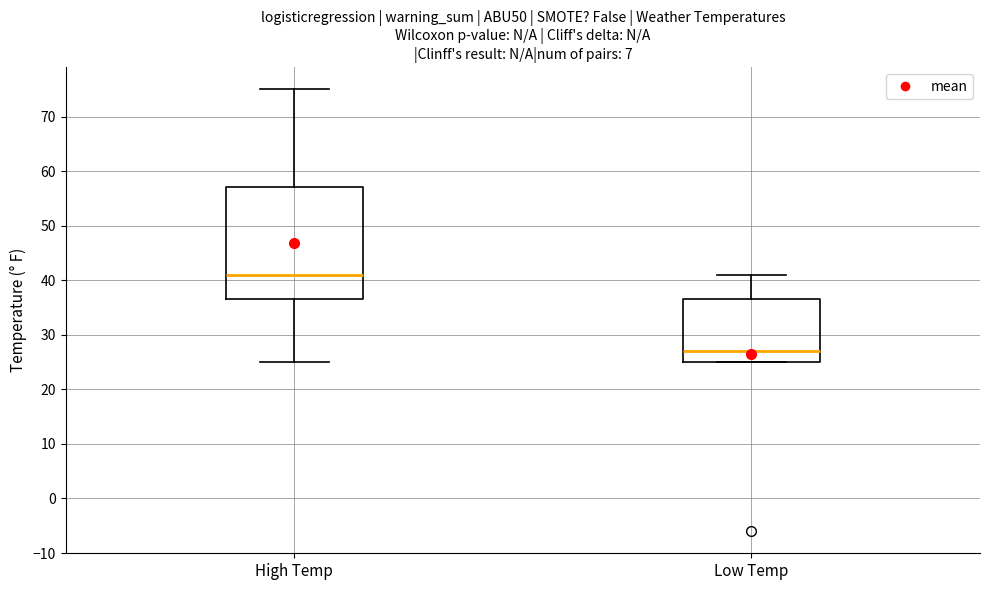

Comparing the boxes themselves (not the whiskers), which one is the tallest?

High Temp